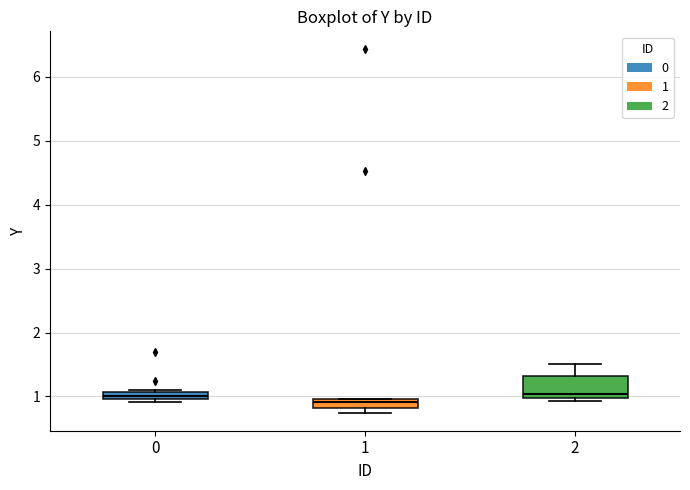

Where does the upper whisker of the box at x = 2 end on the y-axis? The values are not printed on the chart, so give them approximately, as read against the axis.

1.5